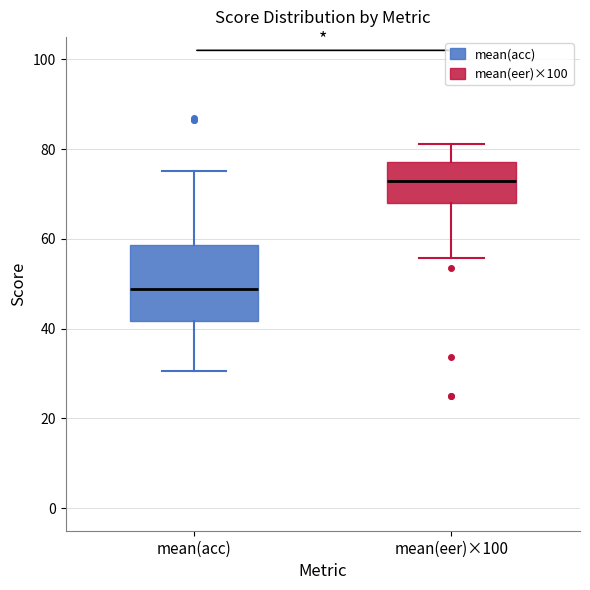

Reading left to right, read every box against the y-axis: the position of its median line, the range the box covers, and the ends of its whiskers. The values are not printed on the chart, so give them approximately, as read against the axis.

mean(acc): median 48, box 42 to 58, whiskers 30 to 76
mean(eer)×100: median 74, box 68 to 78, whiskers 56 to 82